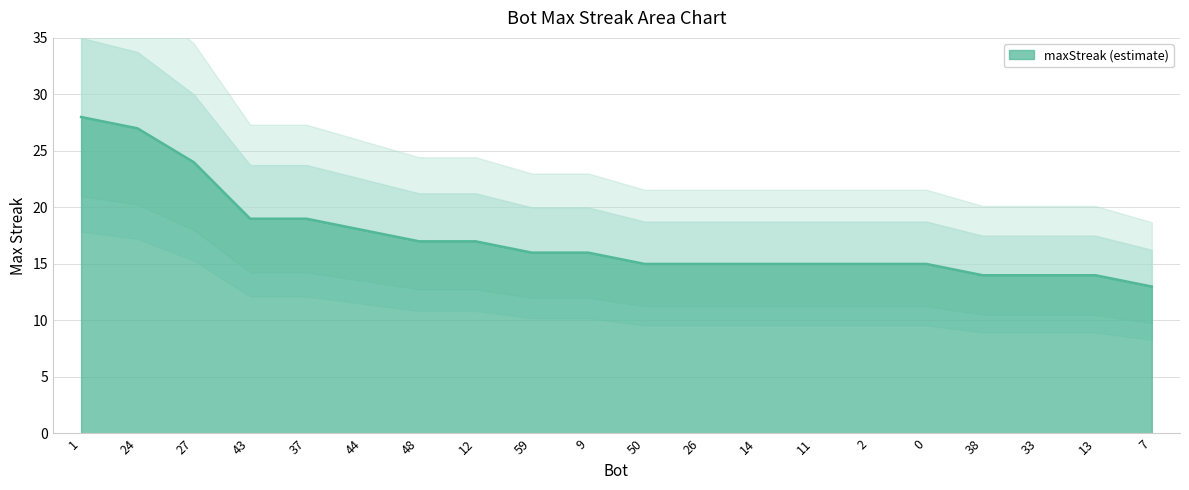

What is the smallest value displayed?

13